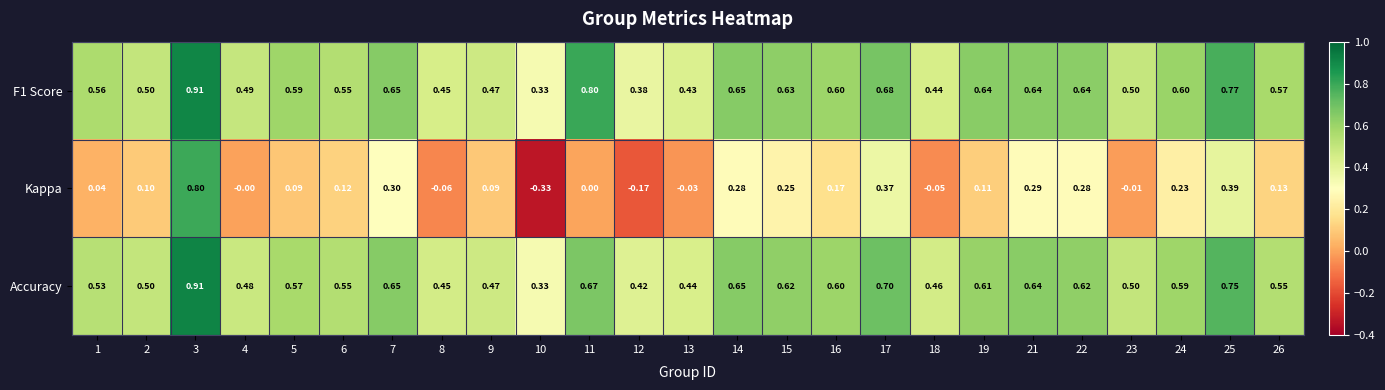

Is the value of Kappa at 10 greater than the value of Accuracy at 3?

No